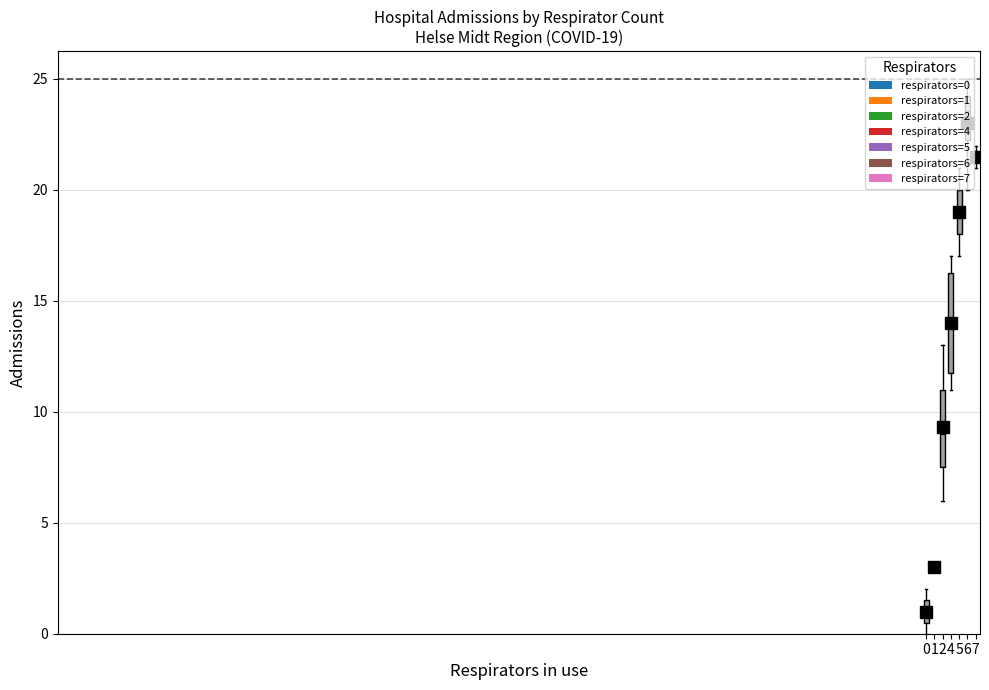

Where does the admissions series first go above 17?

5